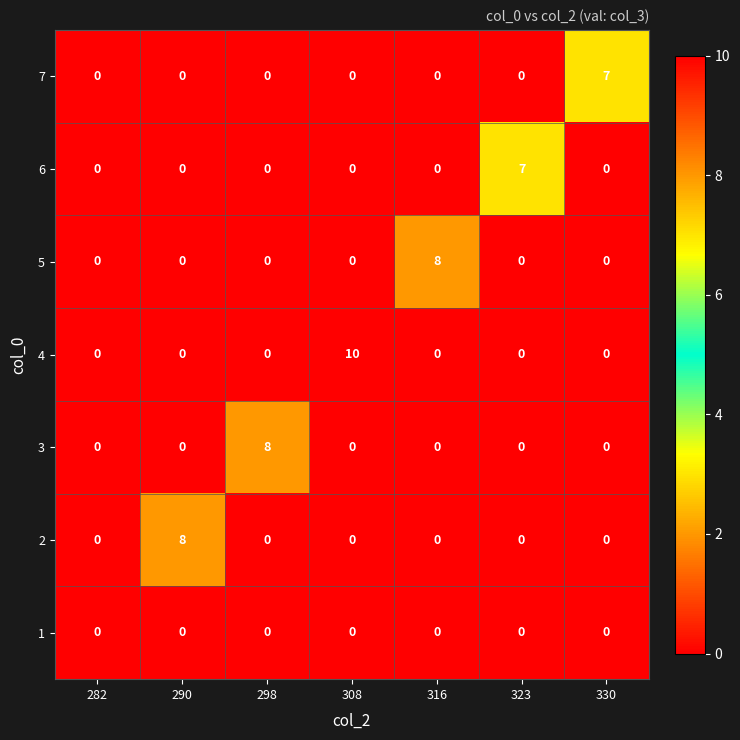

Which series changed the most between 290 and 308?

4